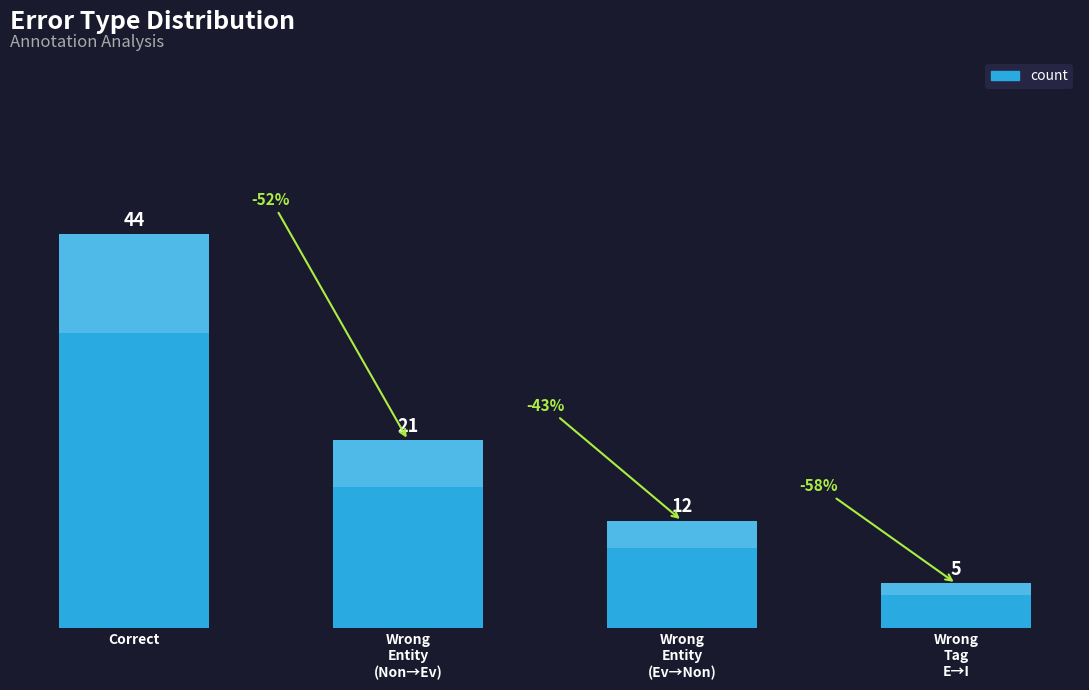

Which label corresponds to the smallest value in the chart?

Wrong
Tag
E→I